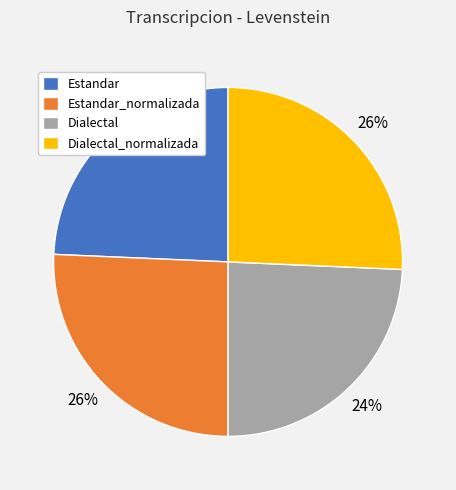

What percentage is the Dialectal slice, to the nearest percent?

24%